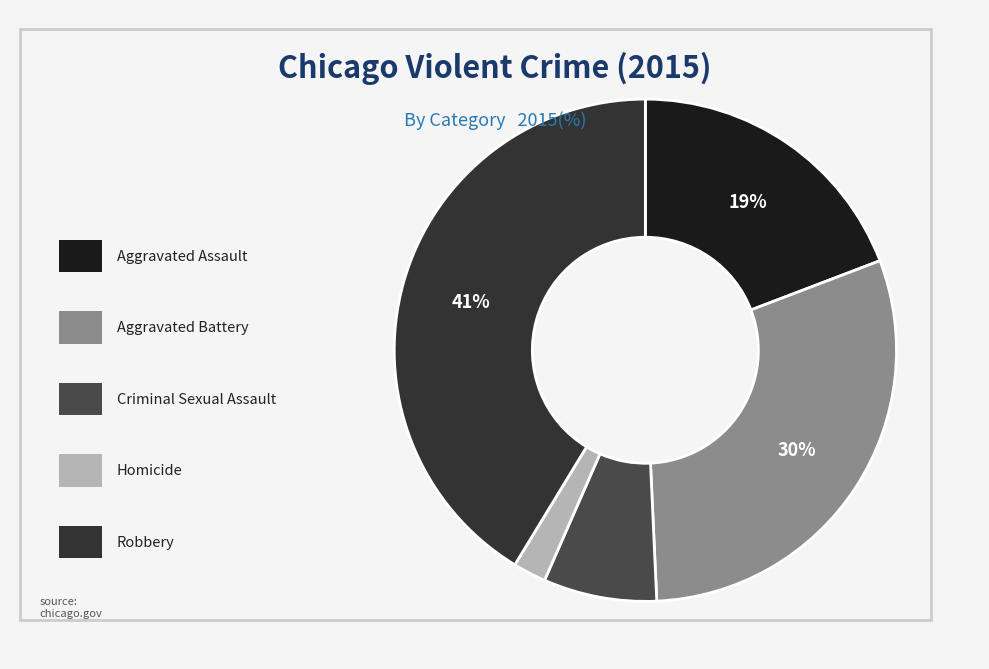

How many segments does this pie chart have?

5